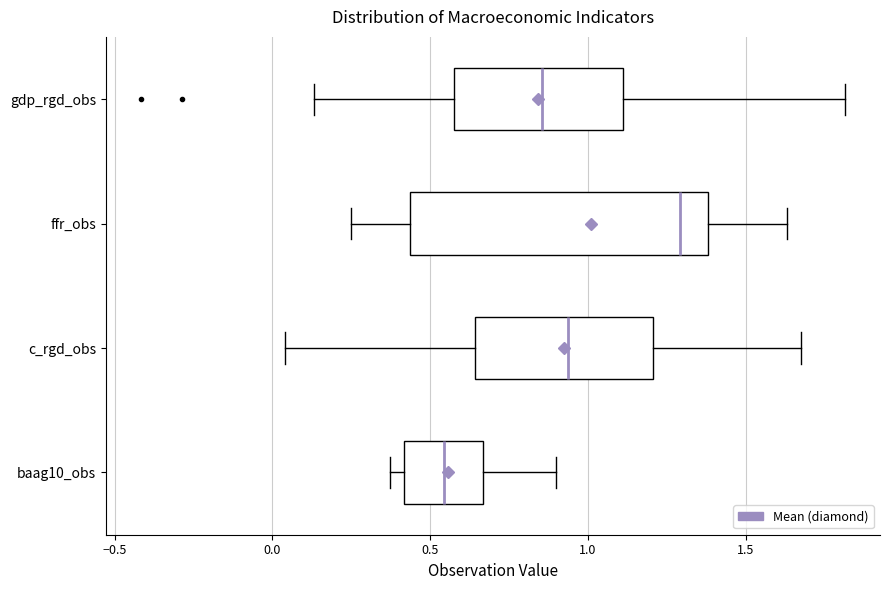

Comparing the boxes themselves (not the whiskers), which one is the widest?

ffr_obs